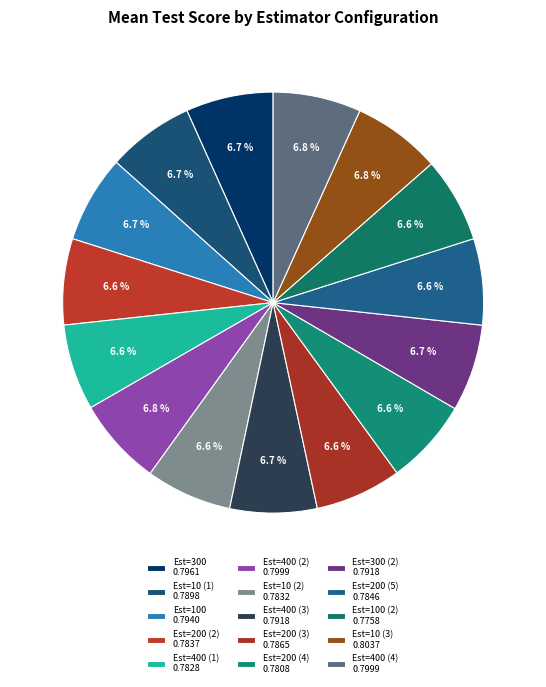

How many slices are in this pie chart?

15